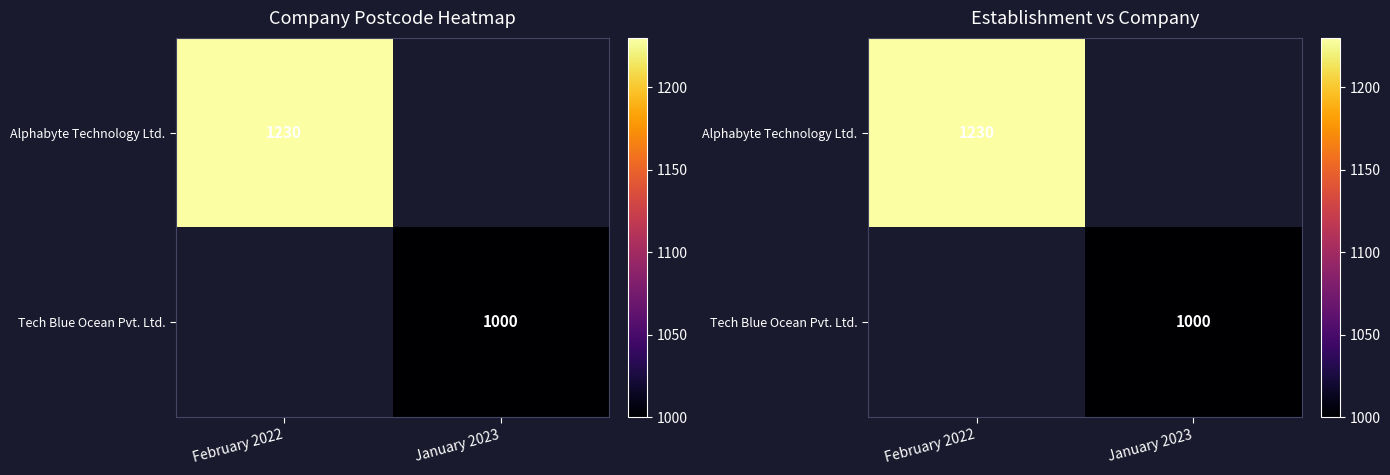

Which category has the lowest value across all series?

January 2023